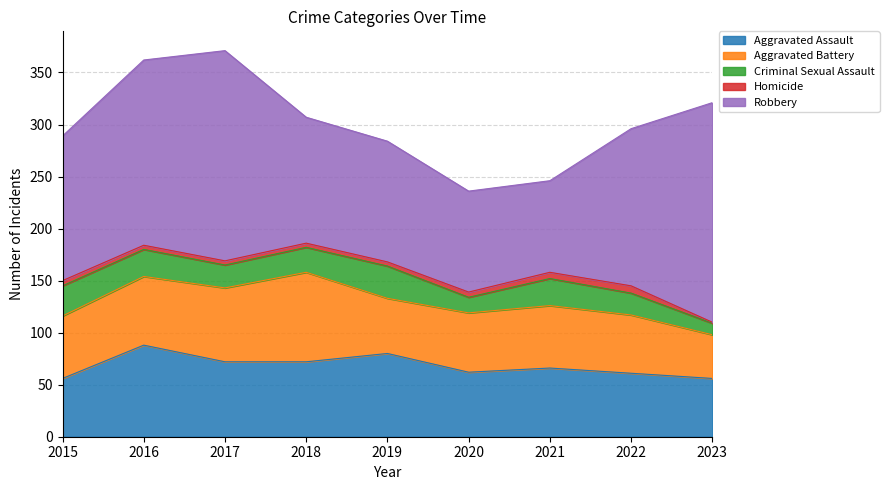

At which category is the sum across all series the highest?

2017